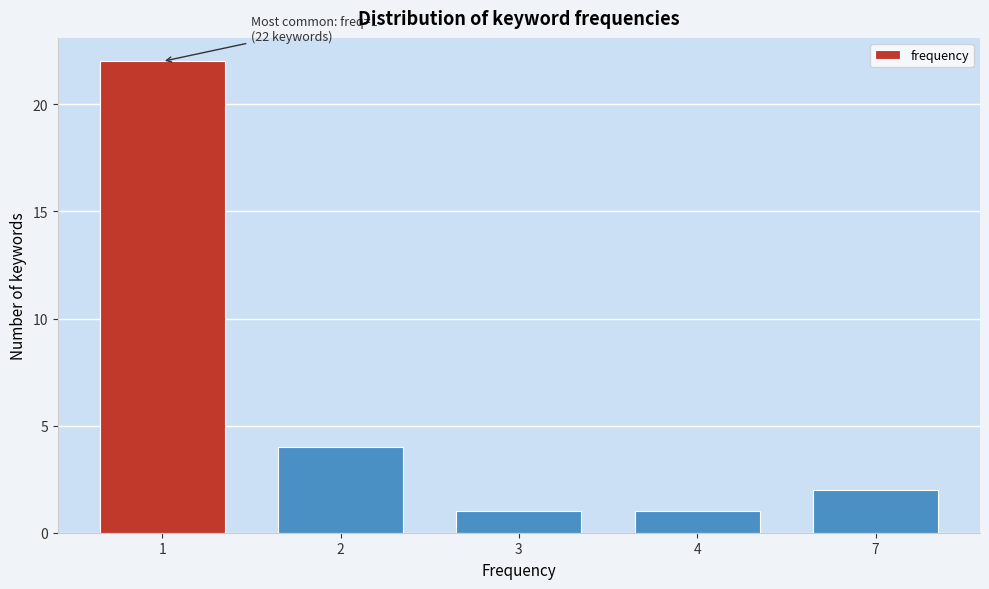

Reading left to right, what are all the values shown in this chart?

22	4	1	1	2